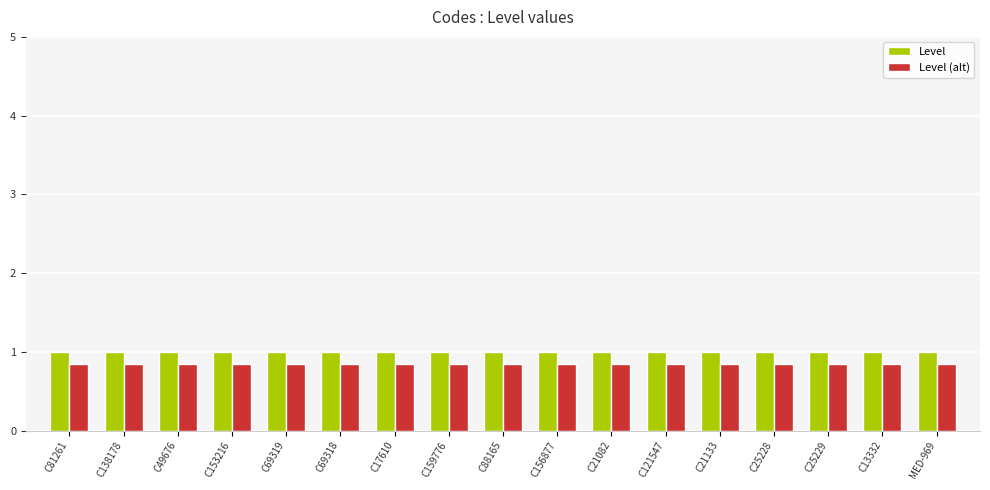

The Level series shows 0.4 at C21133. True or false?

False